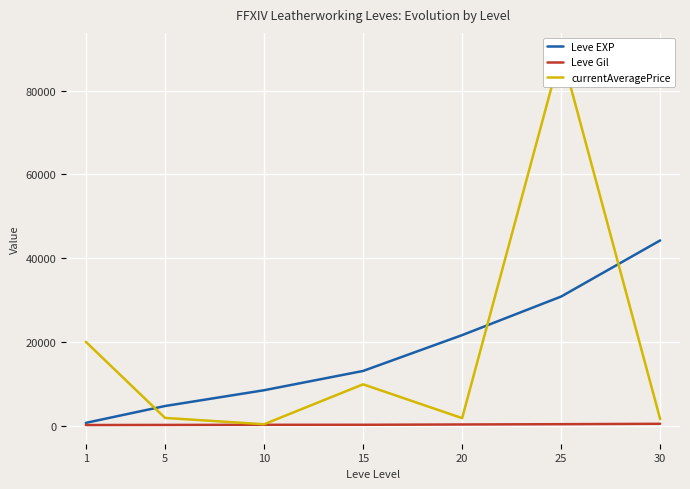

Where does the Leve EXP series first go above 13040?

20